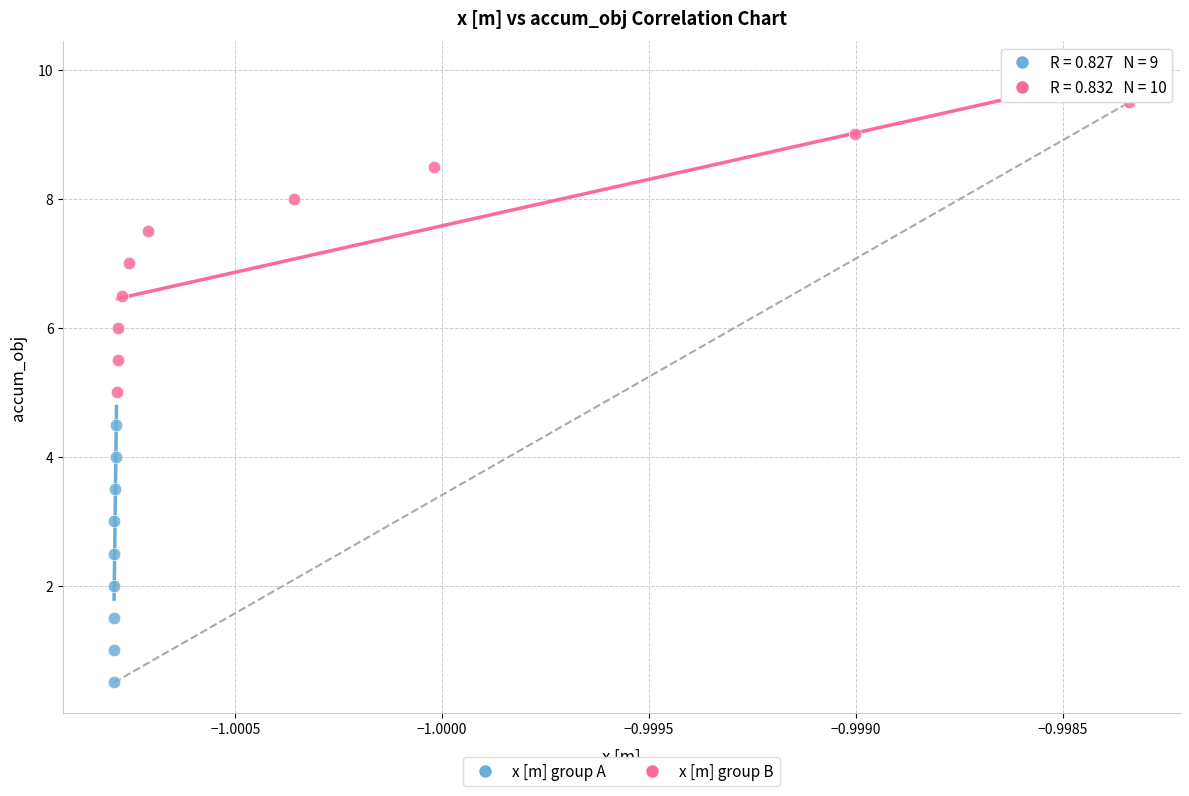

Which series has the largest Y range (max minus min)?

x [m] group B